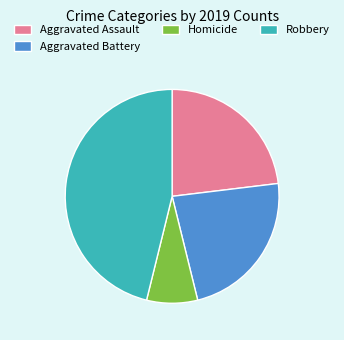

Does any single category account for the majority?

No